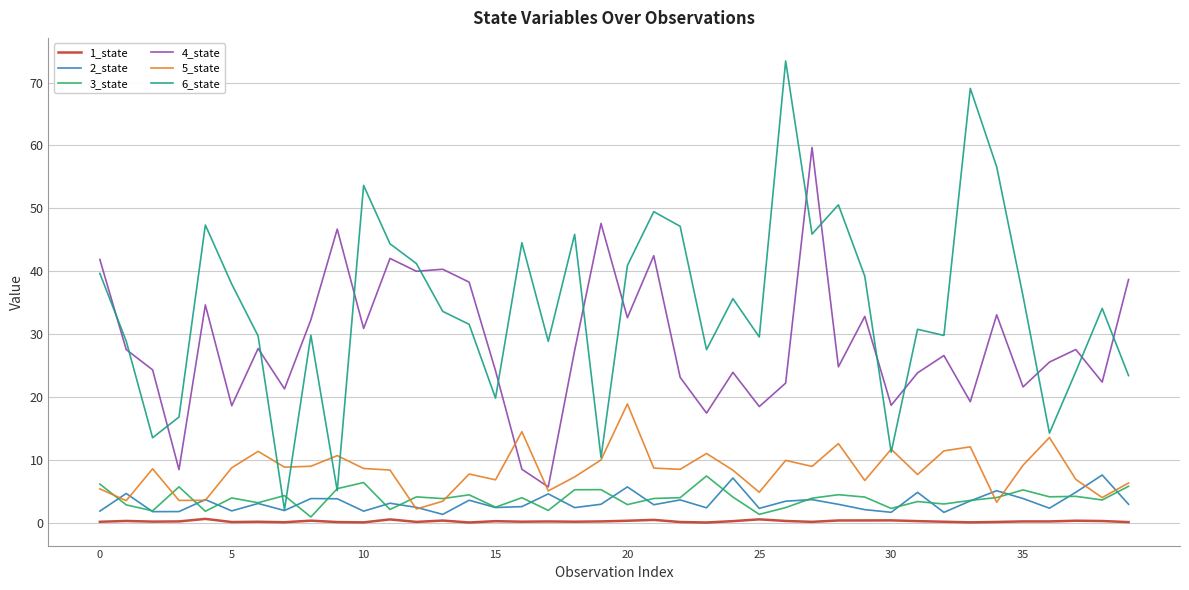

What are all the series names shown in the legend?

1_state, 2_state, 3_state, 4_state, 5_state, 6_state